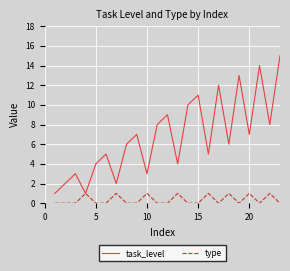

What is the sum of all task_level values?

156